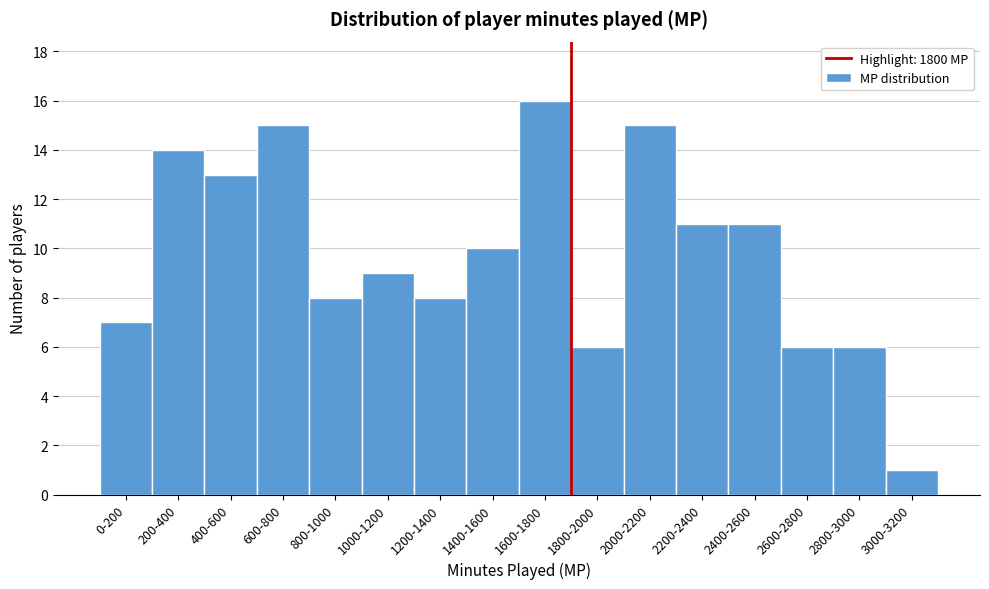

Reading left to right, list all the values displayed in this chart.

0-200=7	200-400=14	400-600=13	600-800=15	800-1000=8	1000-1200=9	1200-1400=8	1400-1600=10	1600-1800=16	1800-2000=6	2000-2200=15	2200-2400=11	2400-2600=11	2600-2800=6	2800-3000=6	3000-3200=1